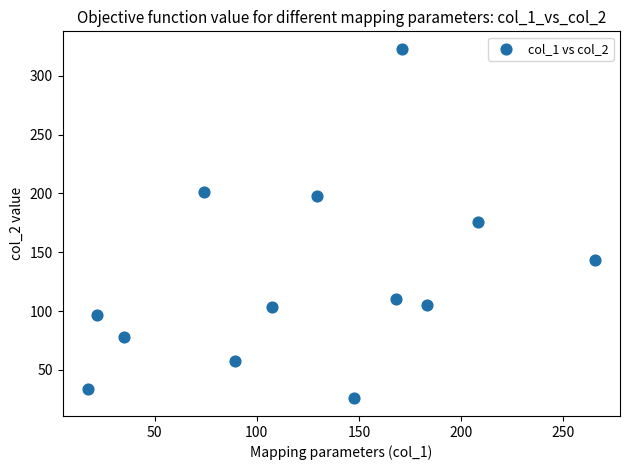

What is the range of X values (max minus min)?

247.9